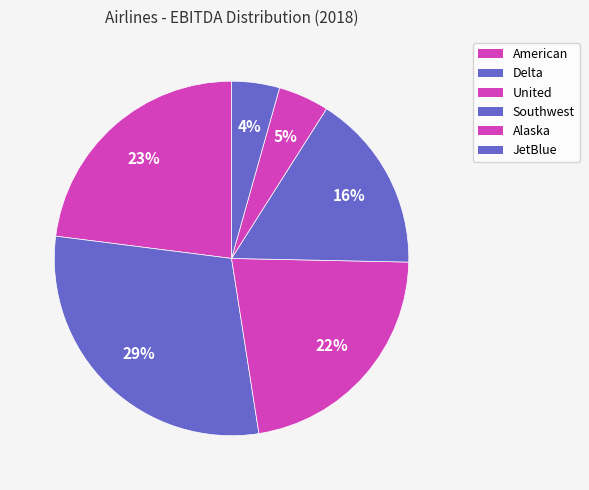

To the nearest percent, what is the difference between the largest and smallest slice percentages?

25%